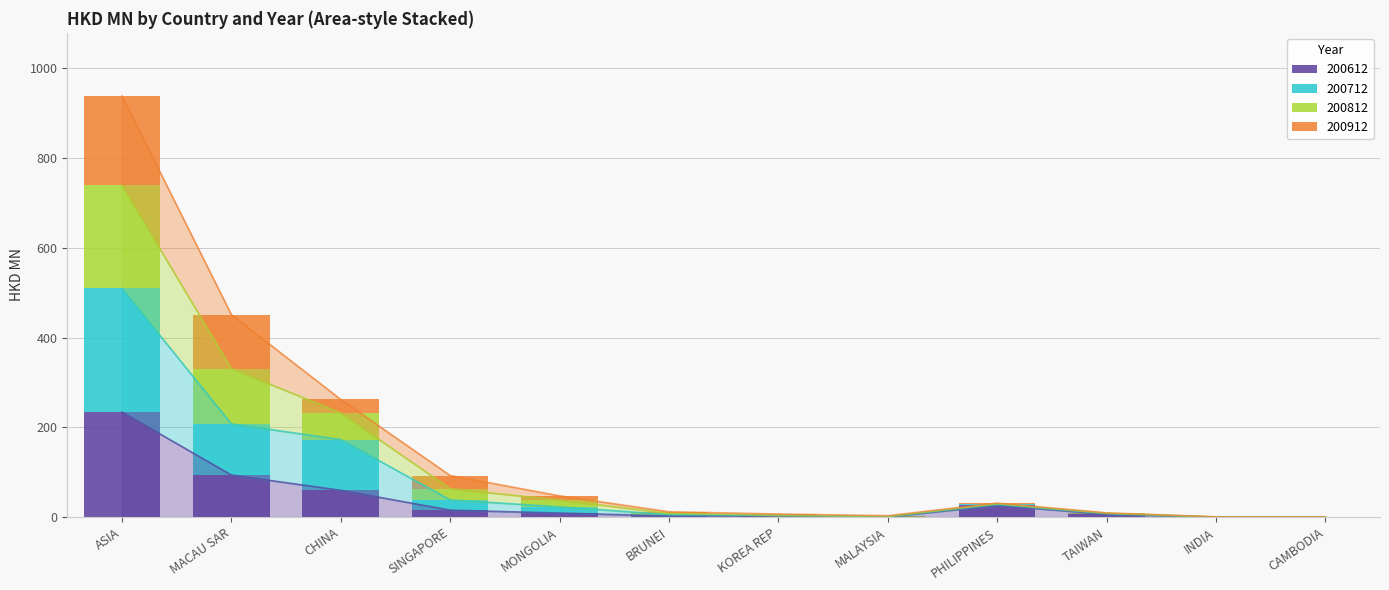

What is the spread (max minus min) of values at MALAYSIA?

1.5